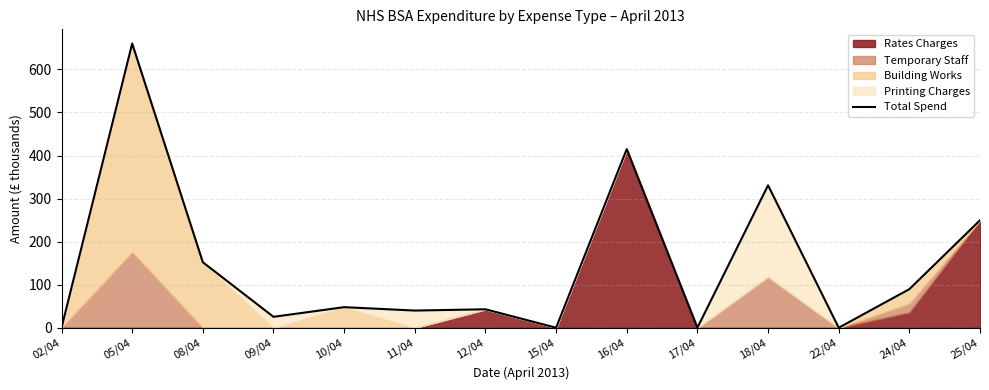

At which category does the data reach its first local peak?

05/04